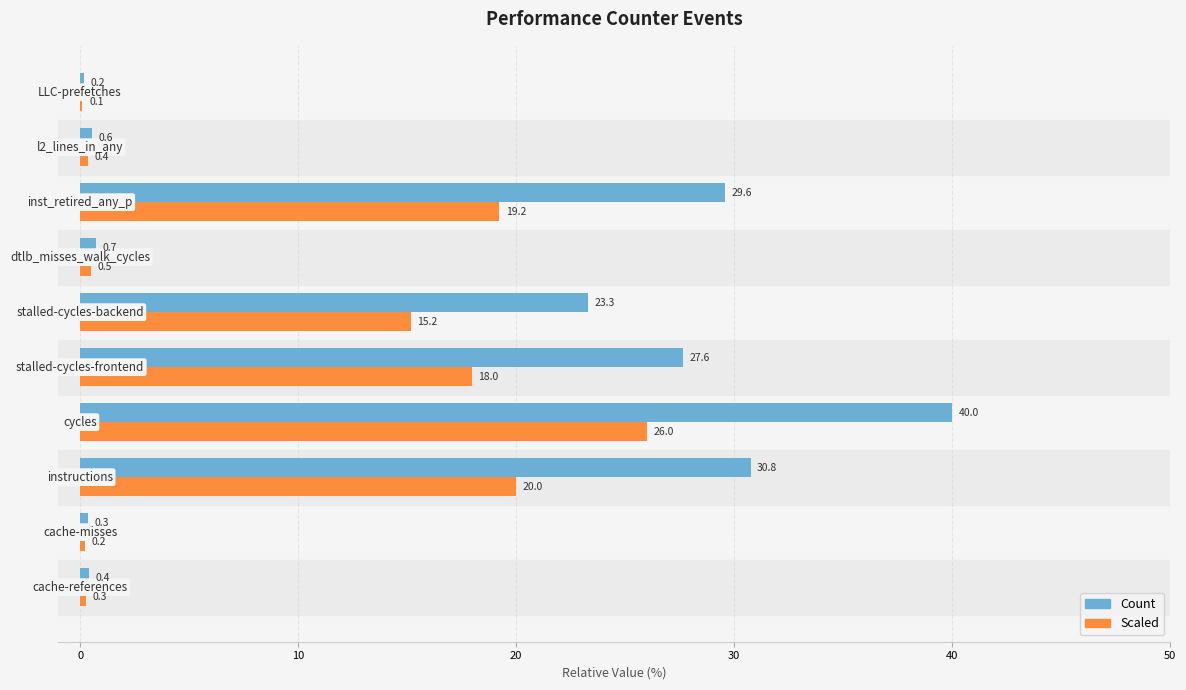

Which series has the largest total across all categories?

Count